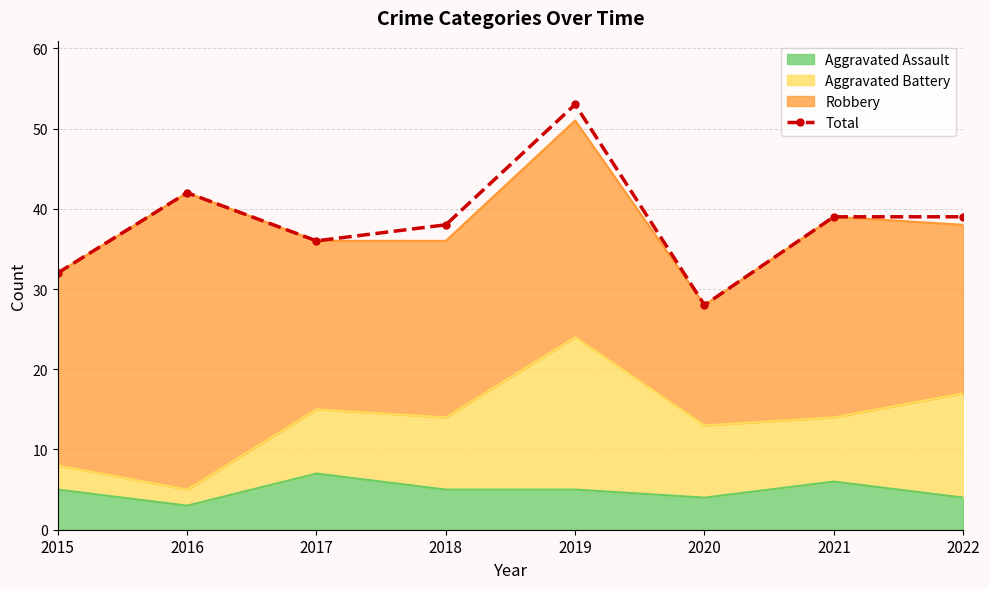

What is the approximate value at 2022?

39